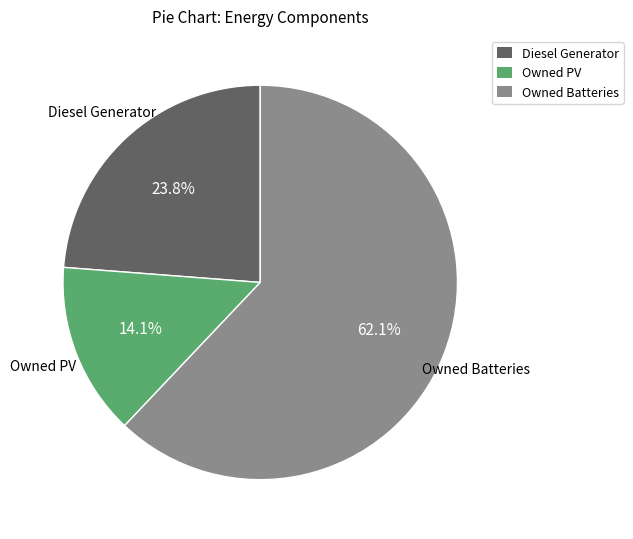

What percentage is the Owned Batteries slice, to the nearest percent?

62%